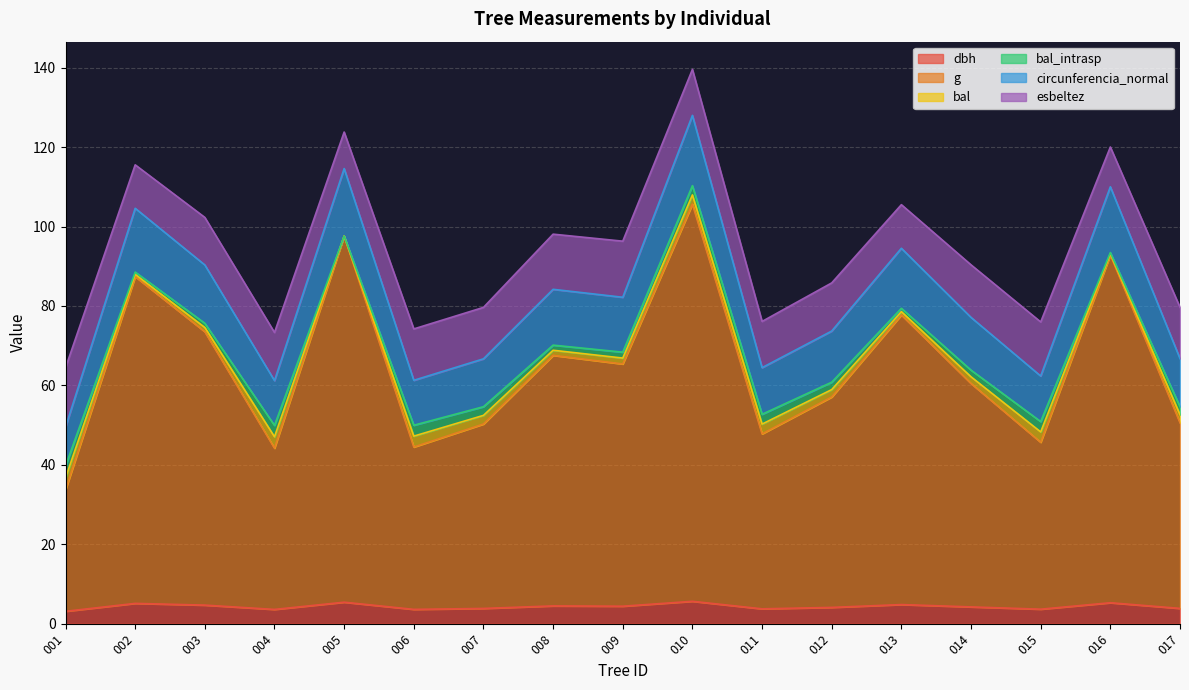

Does the chart have visible grid lines?

Yes